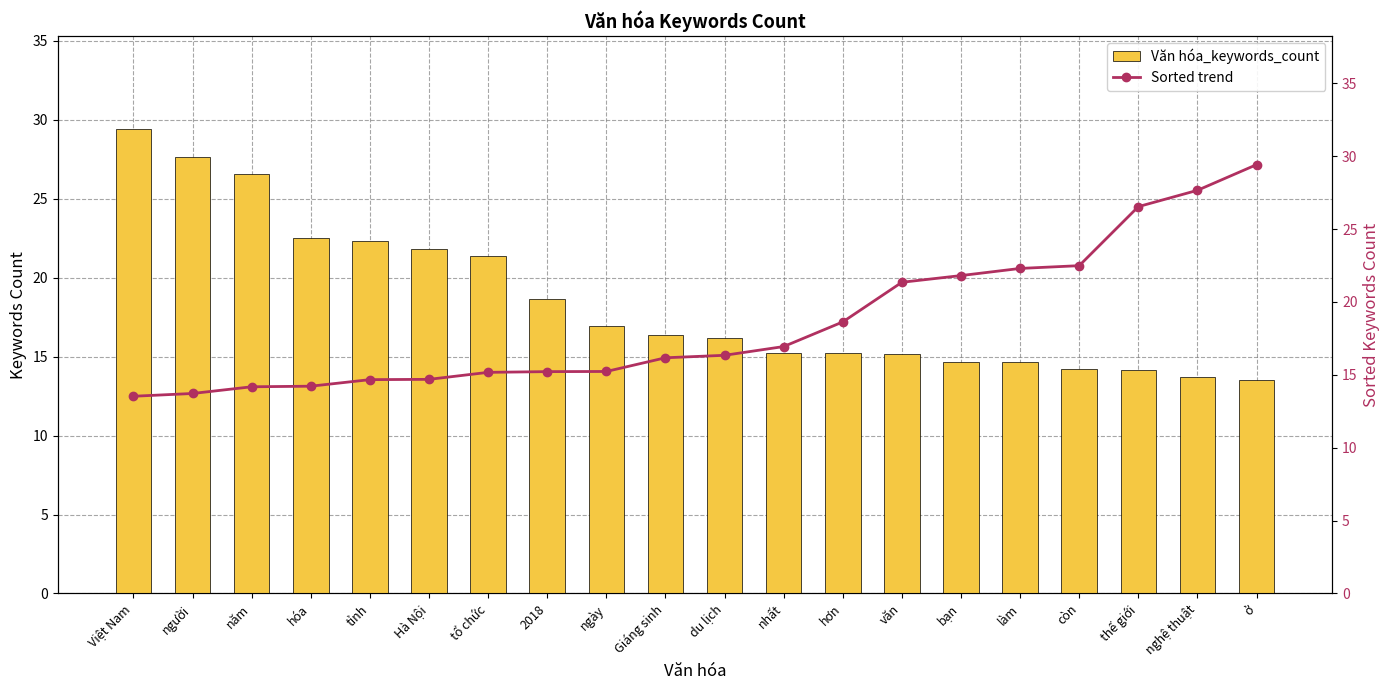

Are the bars grouped side by side (vs. stacked)?

Yes